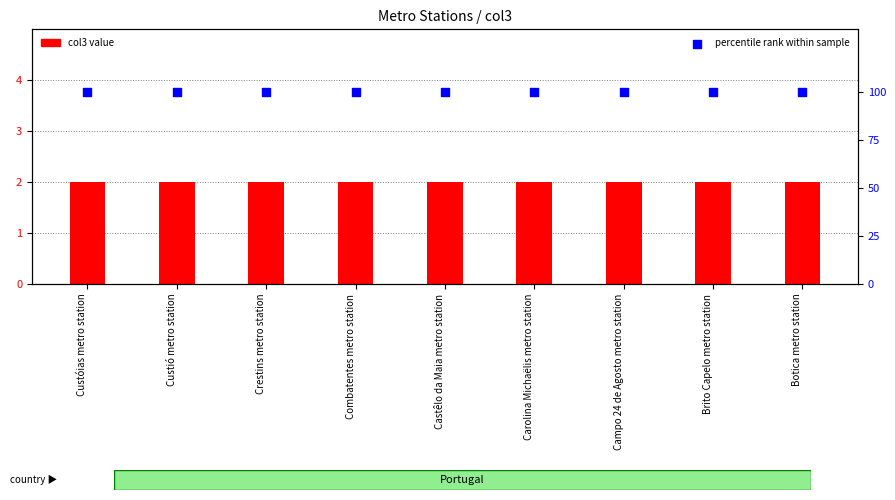

At how many categories does at least one series exceed 44?

9